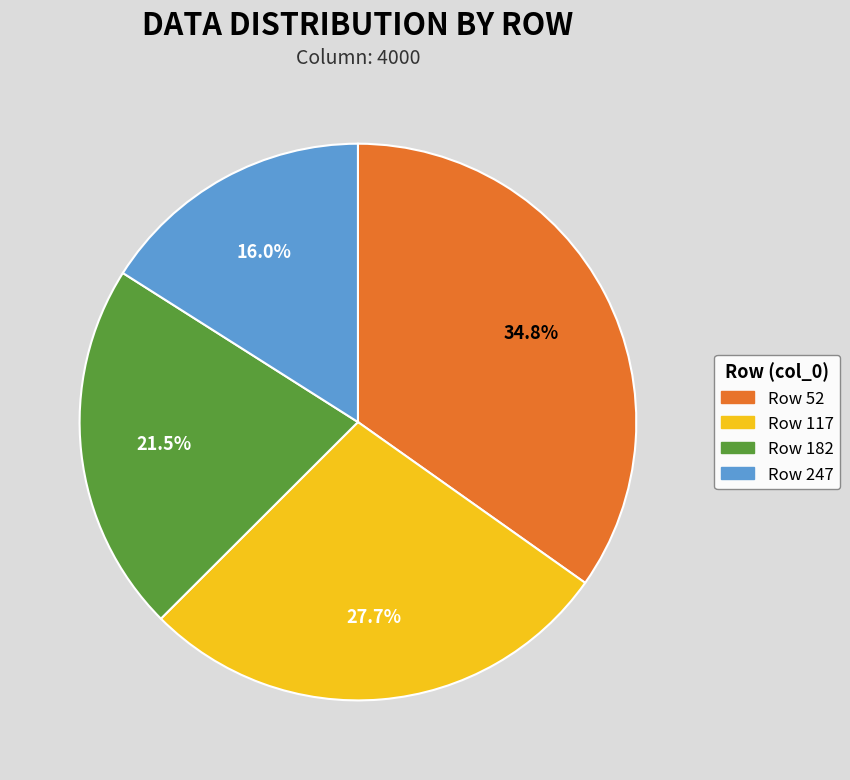

Does any single category account for the majority?

No